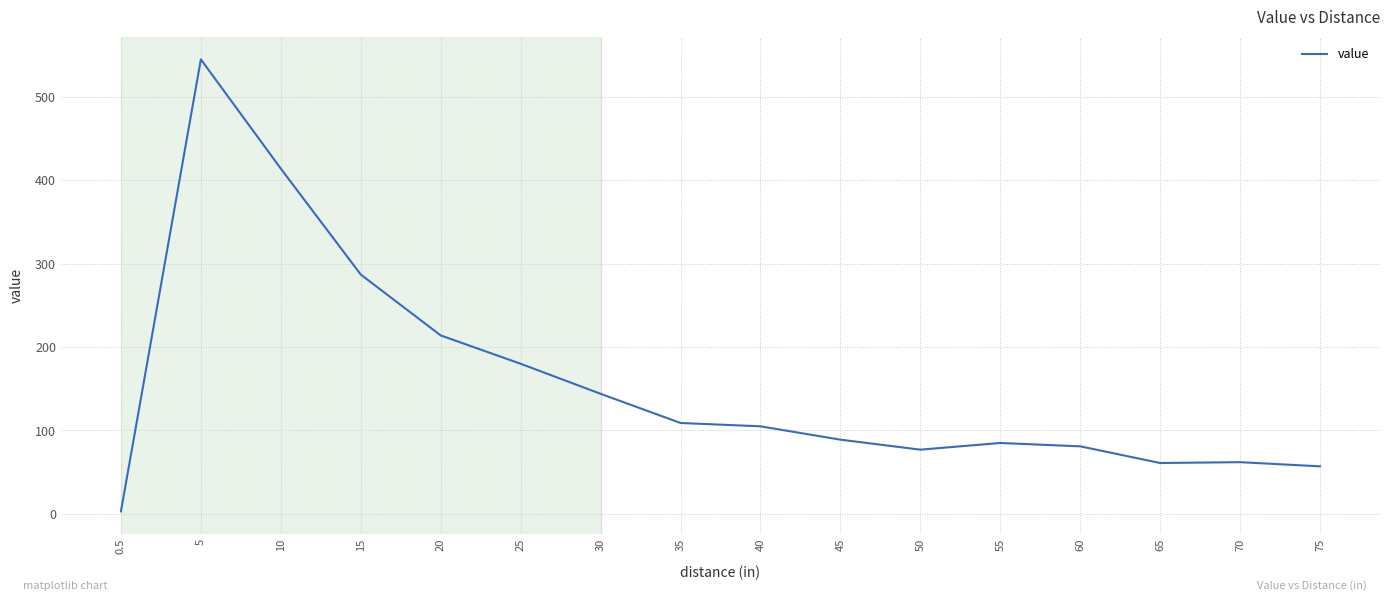

What is the greatest value displayed?

545